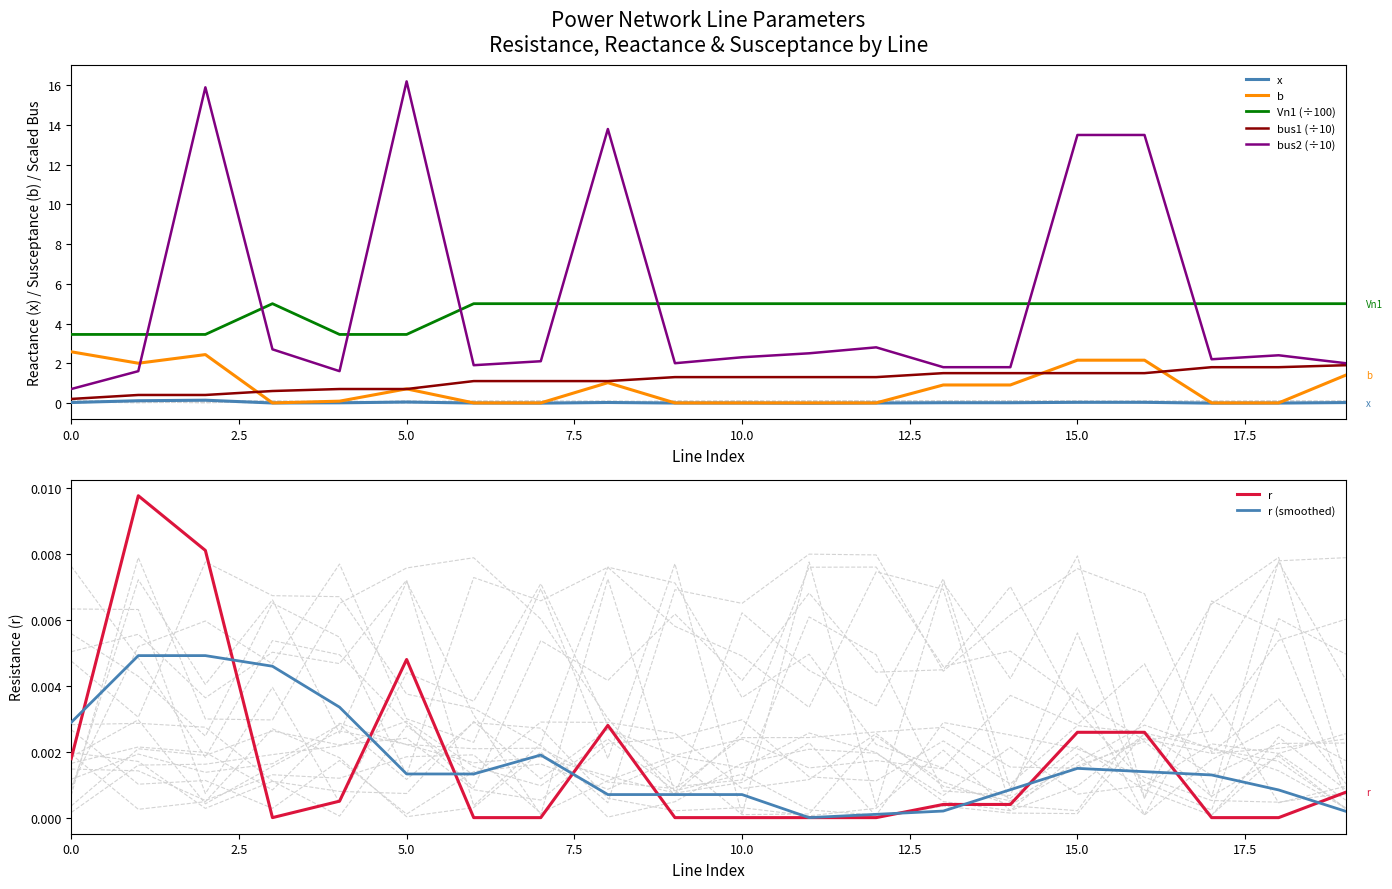

True or false: Vn1 (÷100) and x cross at least once.

False